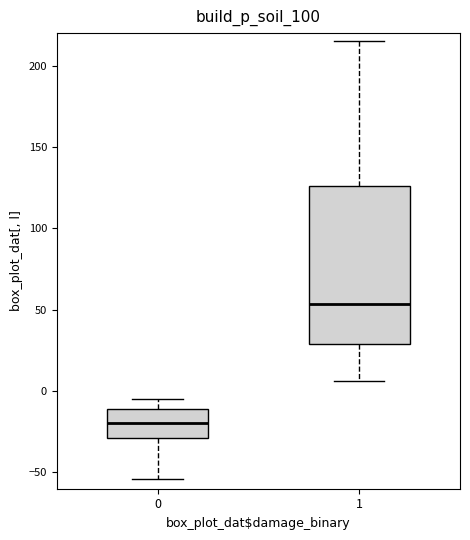

Where does the upper whisker of the box at x = 1 end on the y-axis? The values are not printed on the chart, so give them approximately, as read against the axis.

215